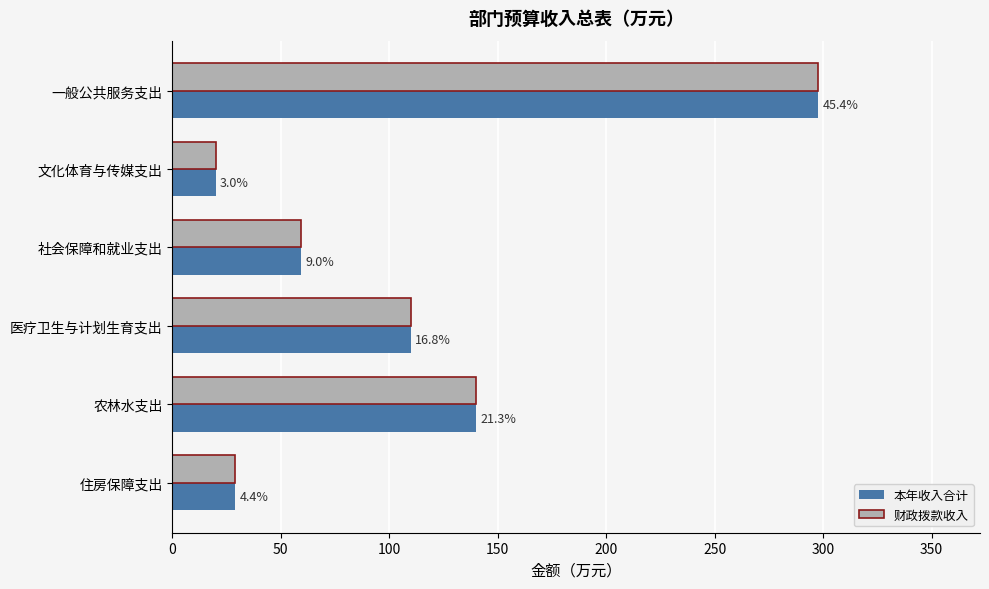

Reading left to right, list all the values displayed in this chart.

本年收入合计: 297.9	20.0	59.3	110.0	140.0	28.9
财政拨款收入: 297.9	20.0	59.3	110.0	140.0	28.9